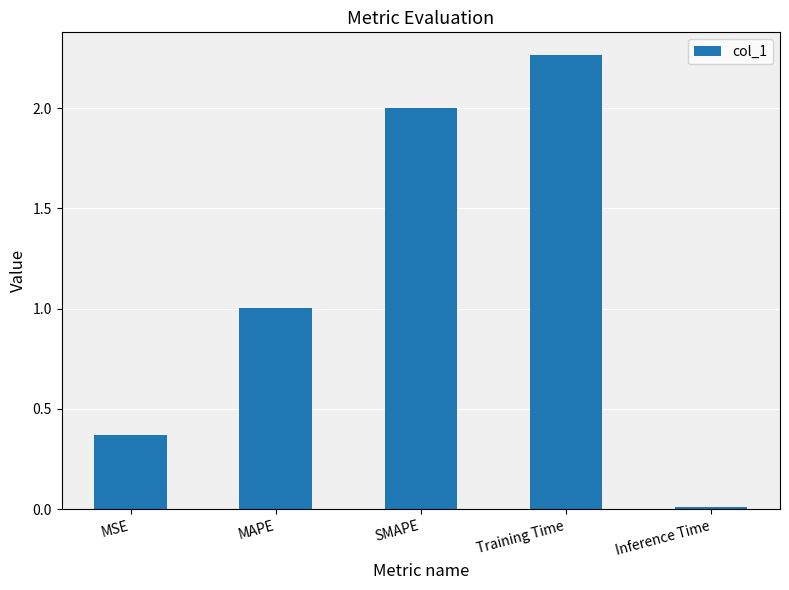

Rank the categories by value from highest to lowest.

Training Time, SMAPE, MAPE, MSE, Inference Time